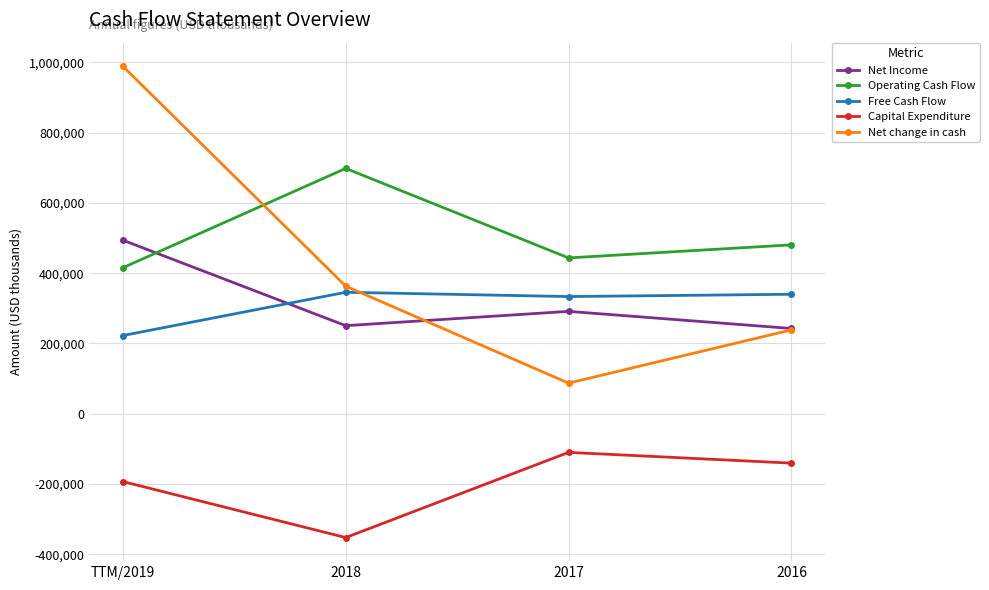

What is the difference between the highest and lowest values at 2017?

553666